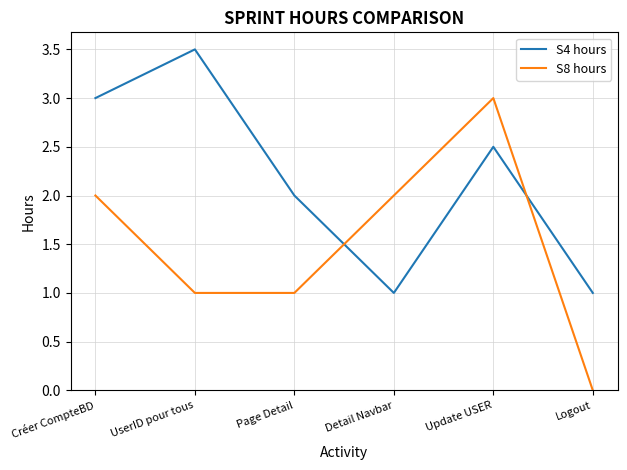

At Page Detail, list the series in order from smallest to largest.

S8 hours, S4 hours